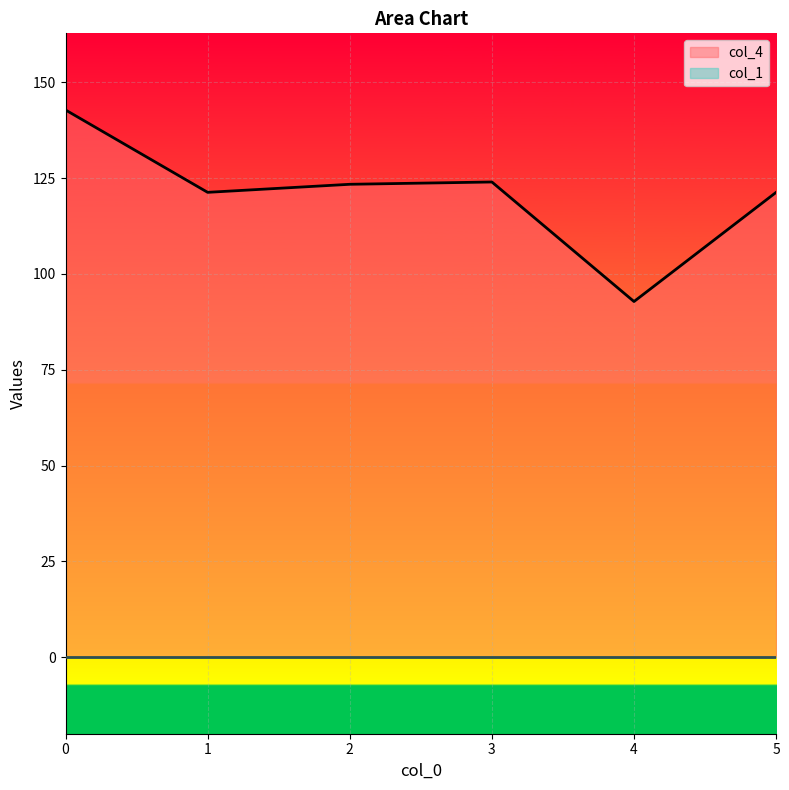

Reading right to left, what are all the values shown in this chart?

5=121.3	4=92.8	3=124.0	2=123.4	1=121.3	0=142.8